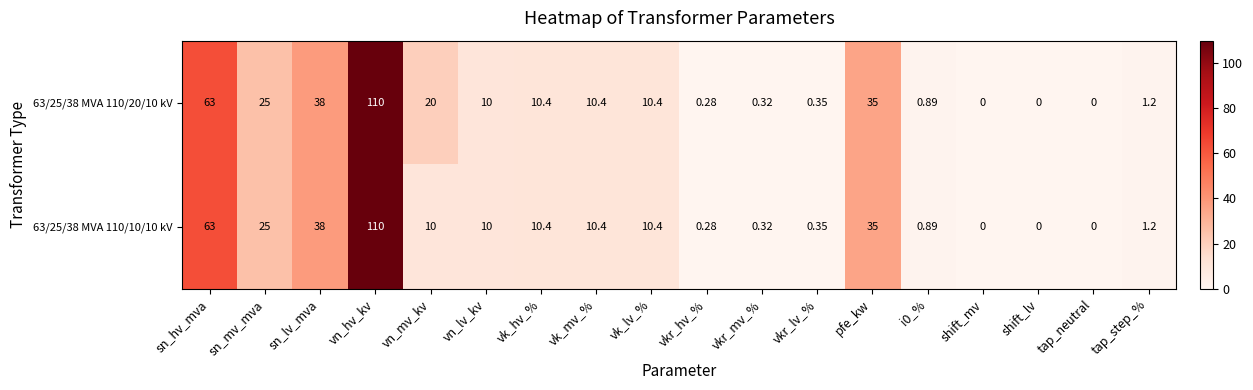

Is the value of 63/25/38 MVA 110/20/10 kV at vkr_mv_% greater than the value of 63/25/38 MVA 110/10/10 kV at vn_mv_kv?

No